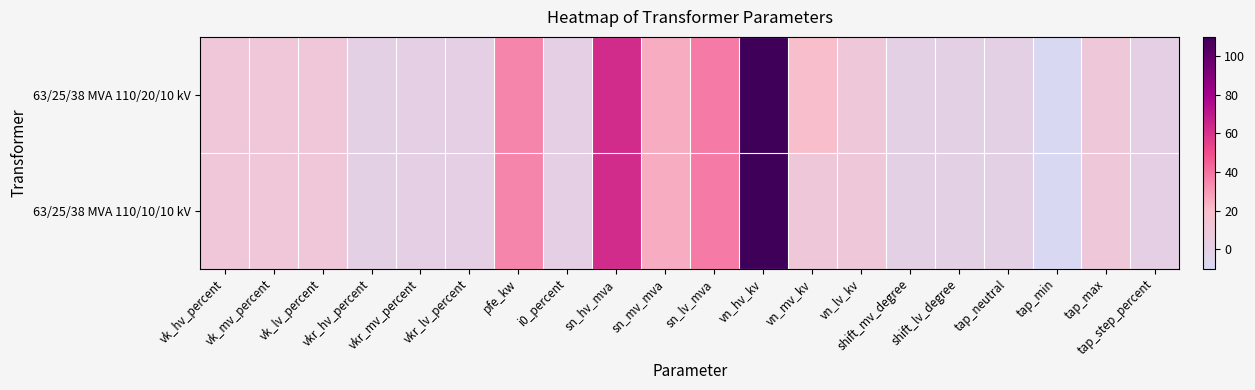

Between vk_mv_percent and sn_lv_mva, which is larger?

sn_lv_mva